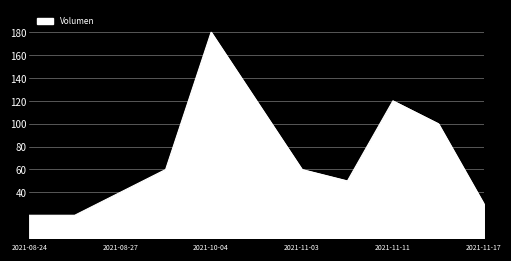

What is the greatest value displayed?

180